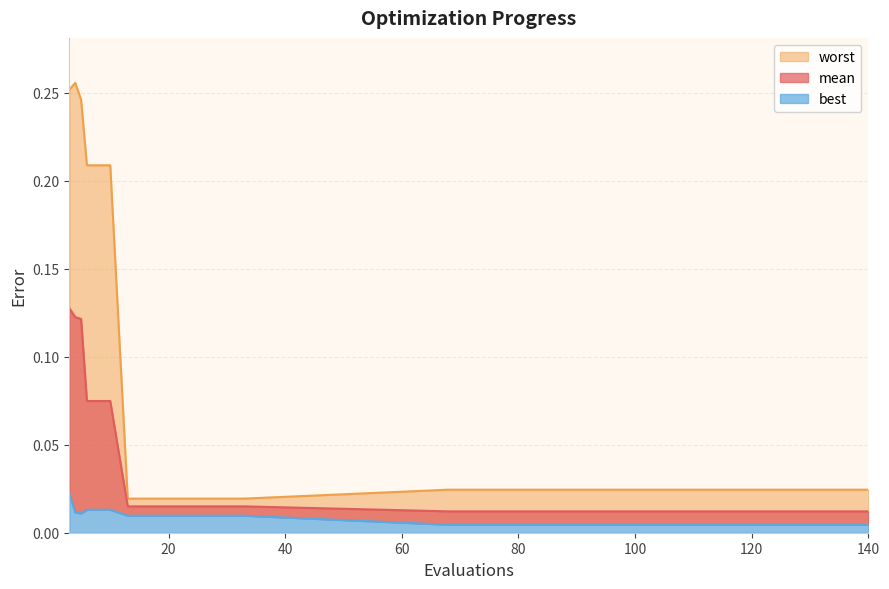

Reading right to left, what are all the values shown in this chart?

mean: 0.0	0.0	0.0	0.0	0.0	0.0	0.0	0.0	0.0	0.0	0.0	0.1	0.1	0.1	0.1	0.1
best: 0.0	0.0	0.0	0.0	0.0	0.0	0.0	0.0	0.0	0.0	0.0	0.0	0.0	0.0	0.0	0.0
worst: 0.0	0.0	0.0	0.0	0.0	0.0	0.0	0.0	0.0	0.0	0.0	0.2	0.2	0.2	0.3	0.3